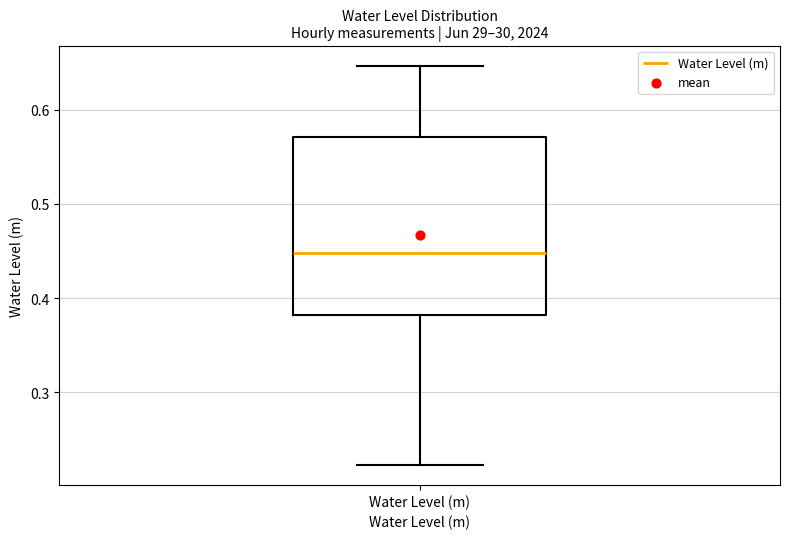

Transcribe this box plot: give where the median line is, the range the box spans, and where the two whiskers end, as read against the y-axis. The values are not printed on the chart, so give them approximately, as read against the axis.

median 0.45, box 0.38 to 0.57, whiskers 0.22 to 0.65